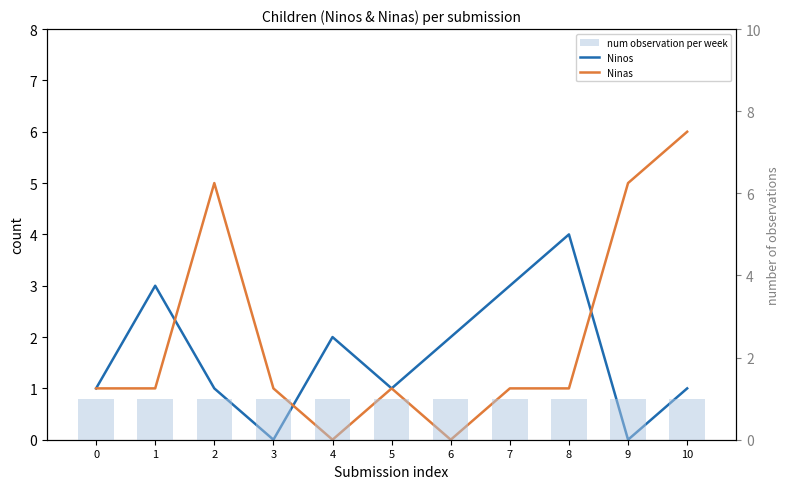

The Ninos series shows 1 at 0. True or false?

True